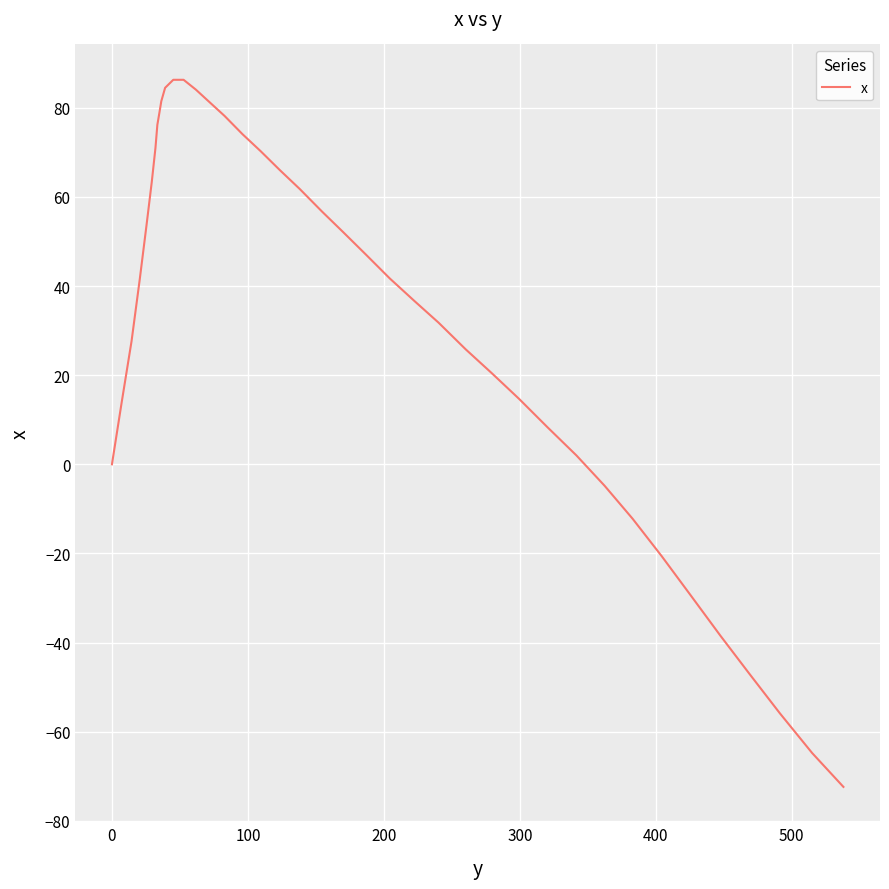

What is the minimum value shown in the chart?

-72.4